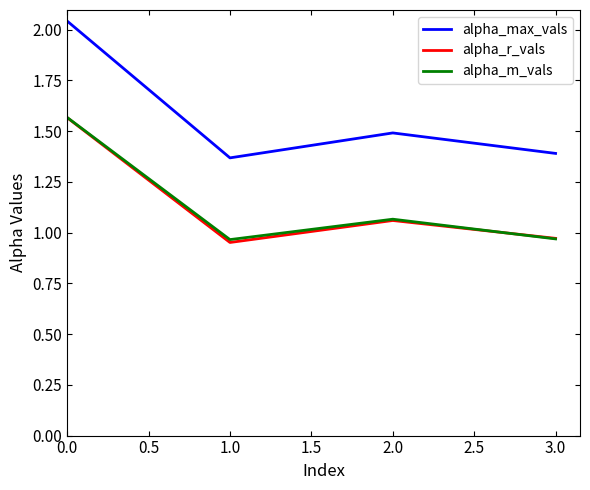

How many intersections are there between alpha_m_vals and alpha_r_vals?

1